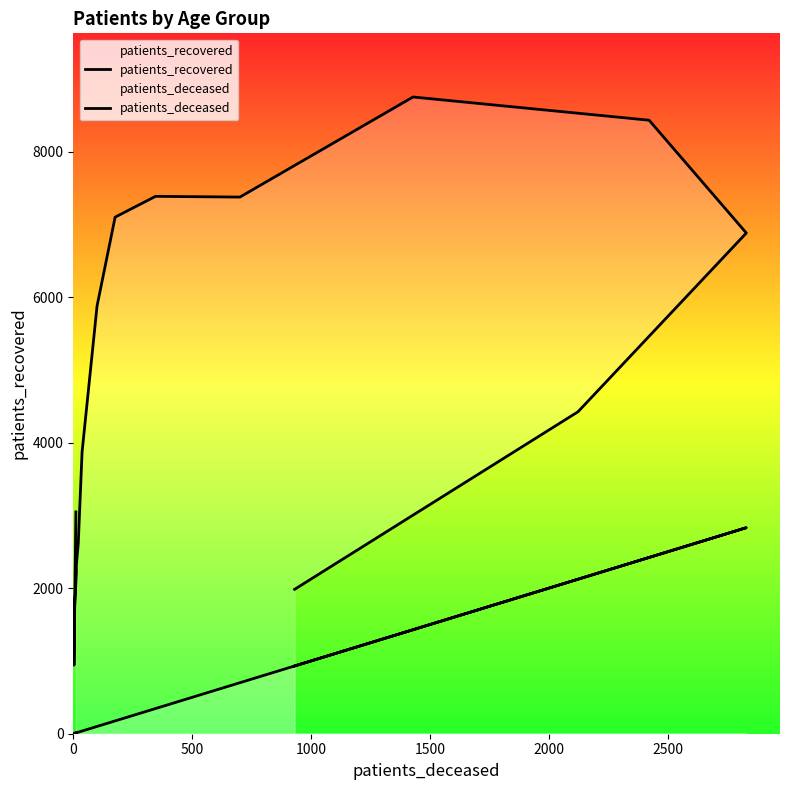

Reading right to left, transcribe all the data shown in this chart.

patients_recovered: 1984	4424	6880	8430	8749	7374	7384	7098	5877	3871	2615	2321	2215	1570	942	3048
patients_deceased: 931	2123	2831	2422	1429	701	346	176	100	37	21	13	13	3	3	11